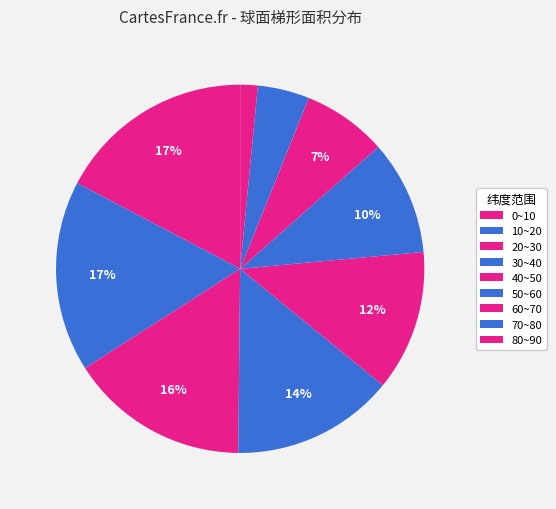

Is it true that 60~70 is 1% of the pie?

False